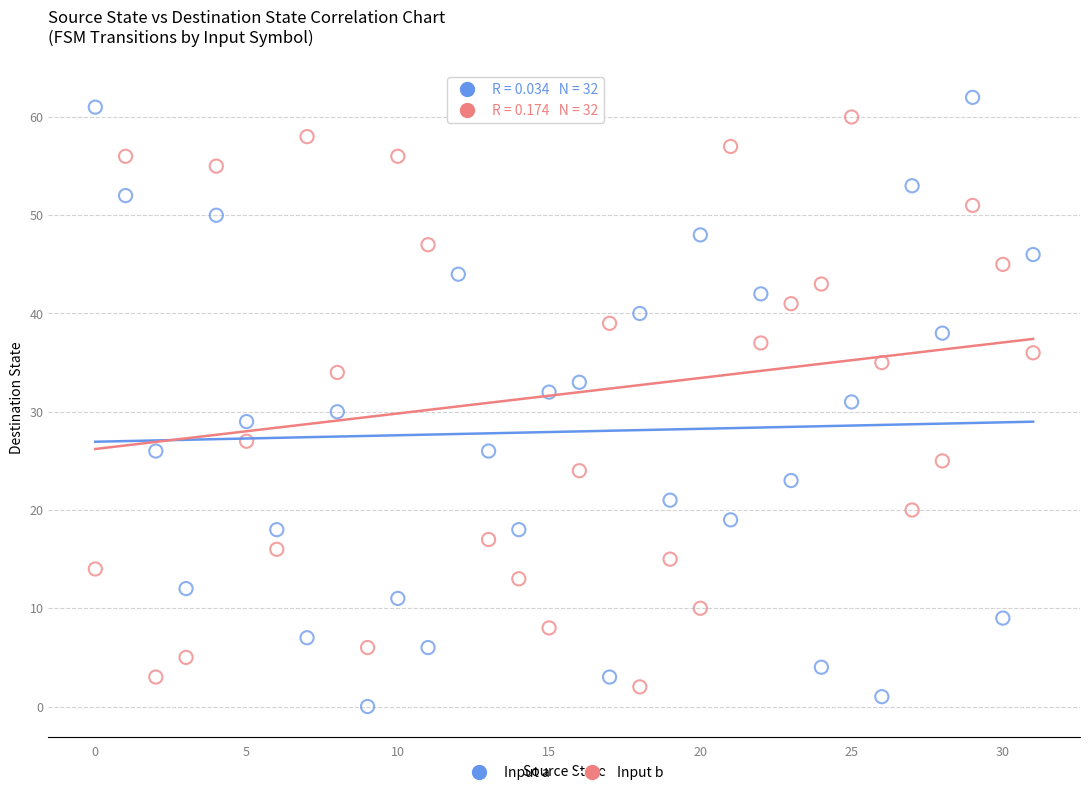

Across all data points, what is the range of Y values (max minus min)?

63